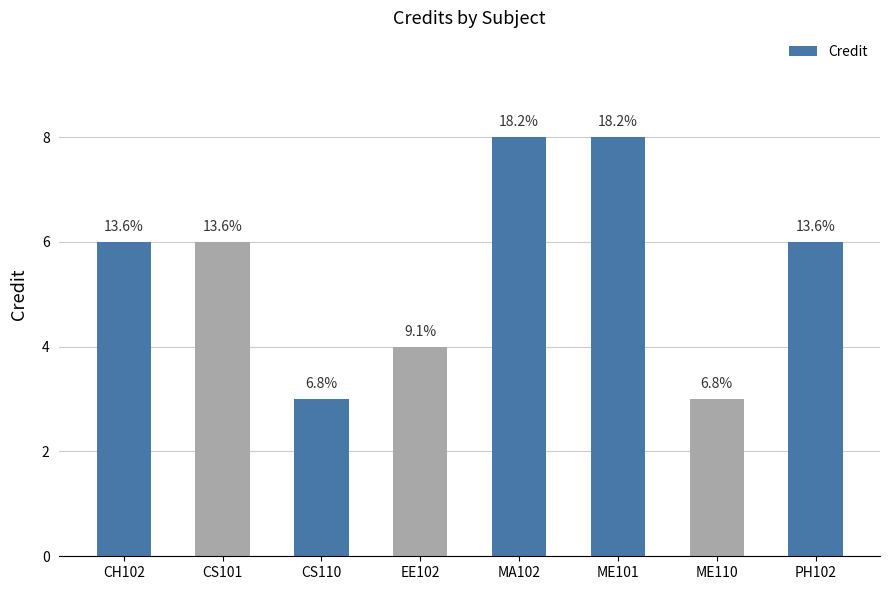

What position from the left is CS110?

3